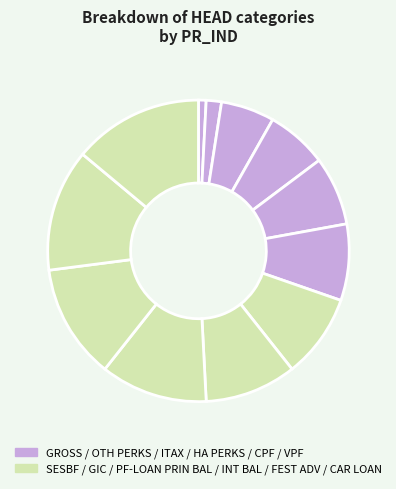

How many segments does this pie chart have?

12